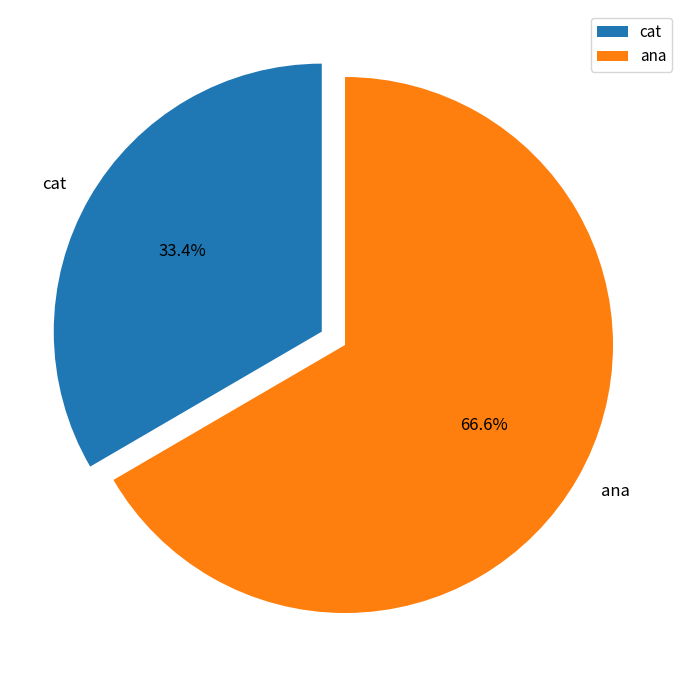

Does cat represent more than half of the total?

No